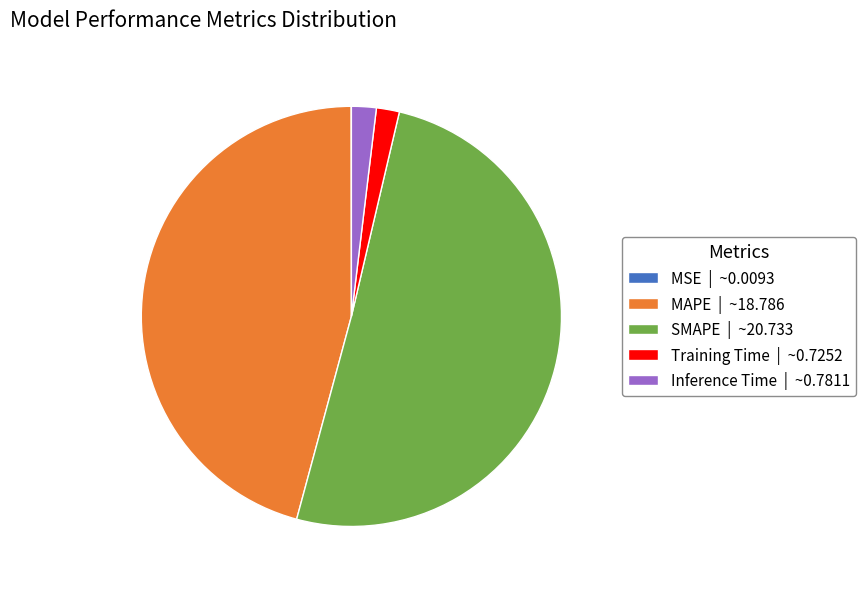

Combined, do SMAPE | ~20.733 and Inference Time | ~0.7811 account for over 50%?

Yes